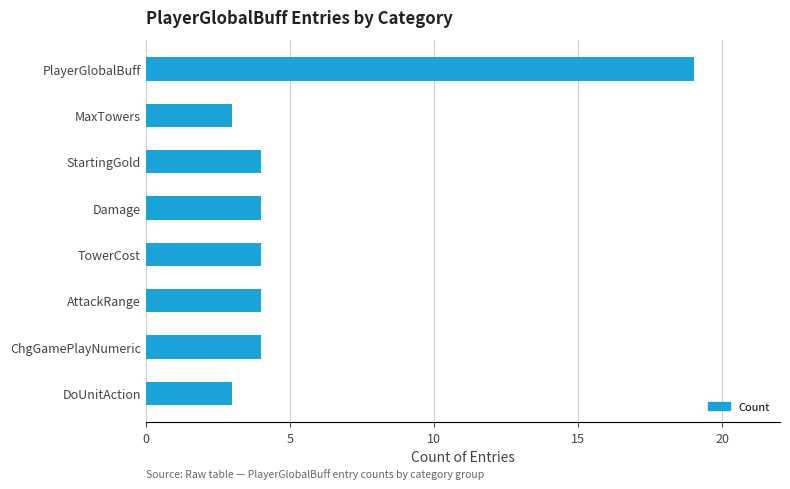

Does the chart contain any negative values?

No